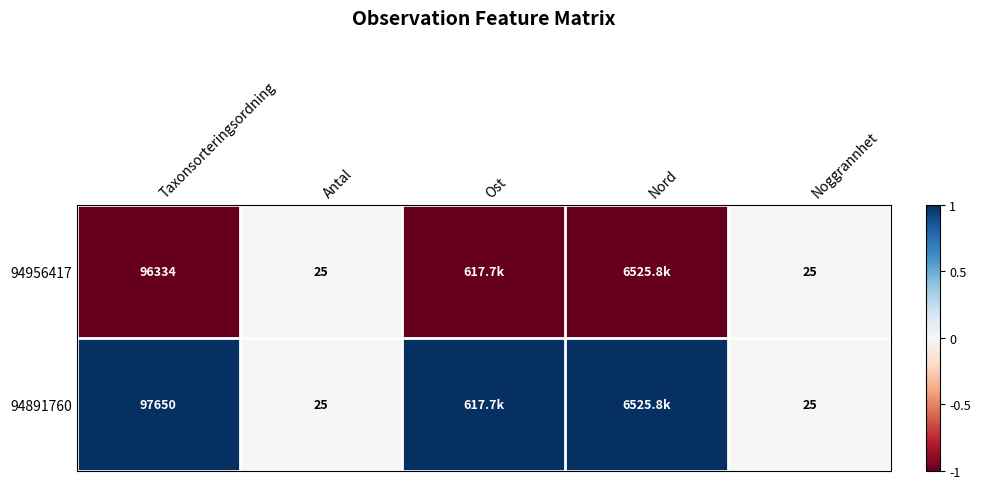

What is the sum of the 94956417 values at Taxonsorteringsordning and Antal?

96359